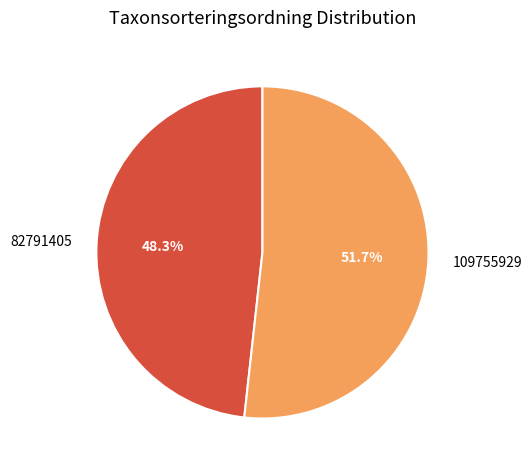

What percentage is the 109755929 slice, to the nearest percent?

52%